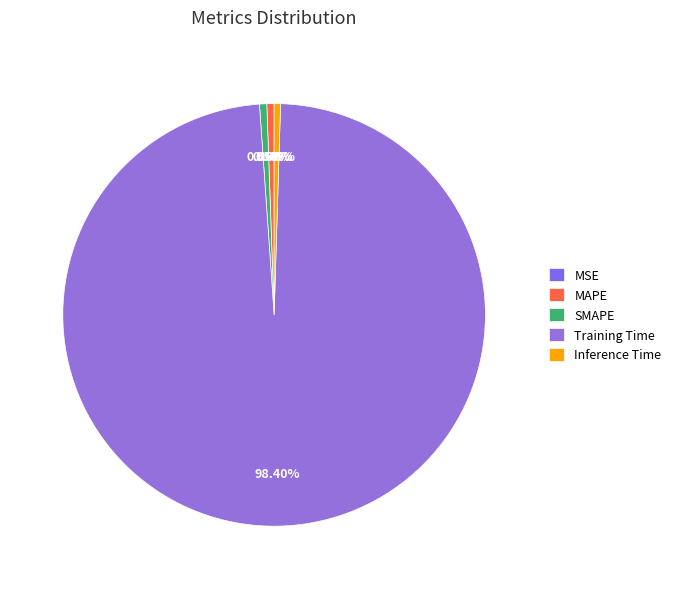

What percentage is NOT represented by Training Time?

1.6%